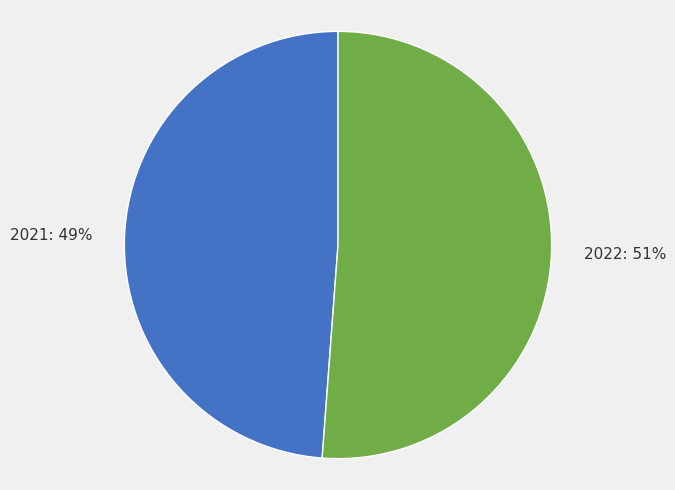

The 2021 slice represents 49% of the pie. True or false?

True